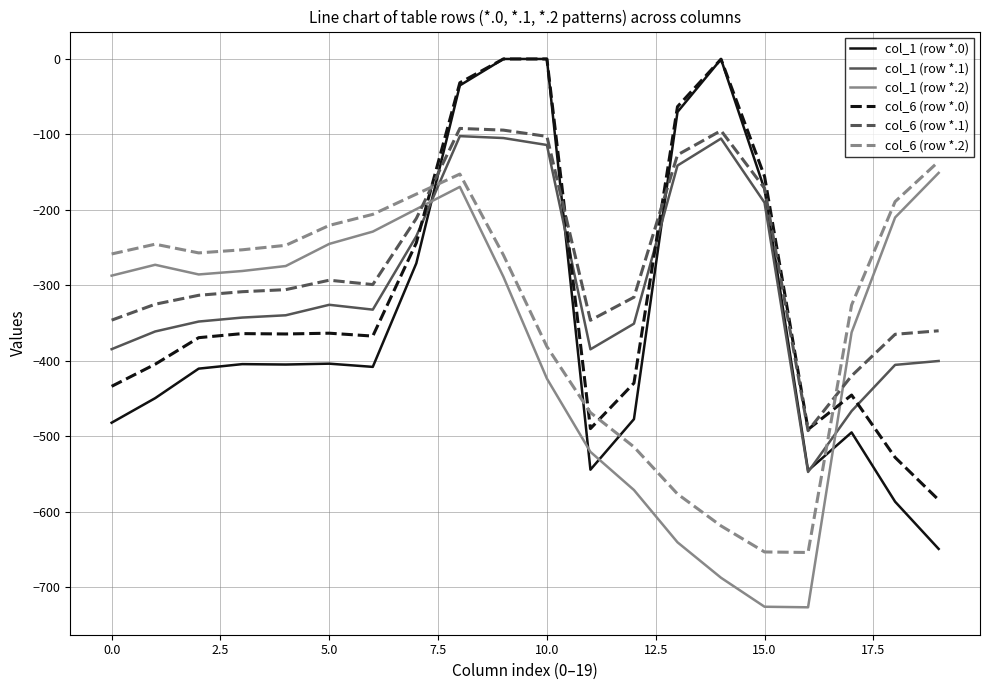

In col_1 (row *.1), how many points are lower than both neighbors (excluding endpoints)?

3